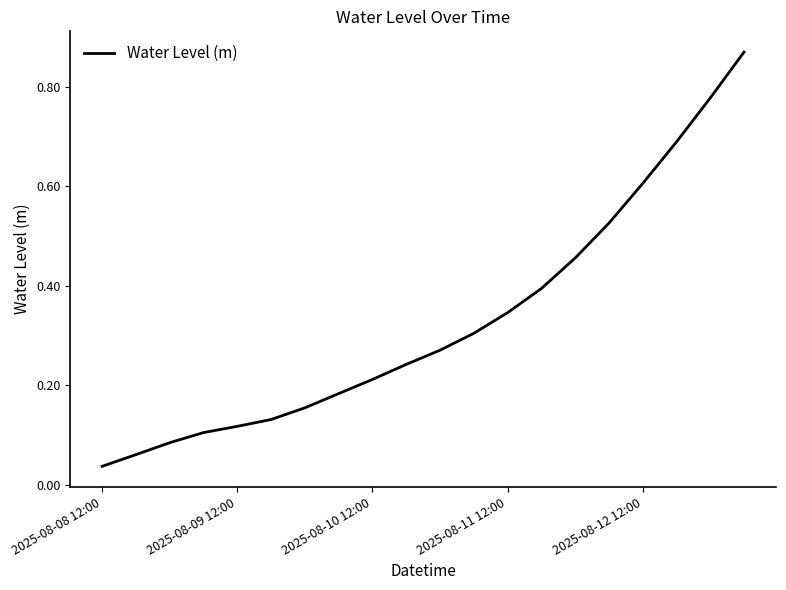

Which category has the highest value across all series?

19